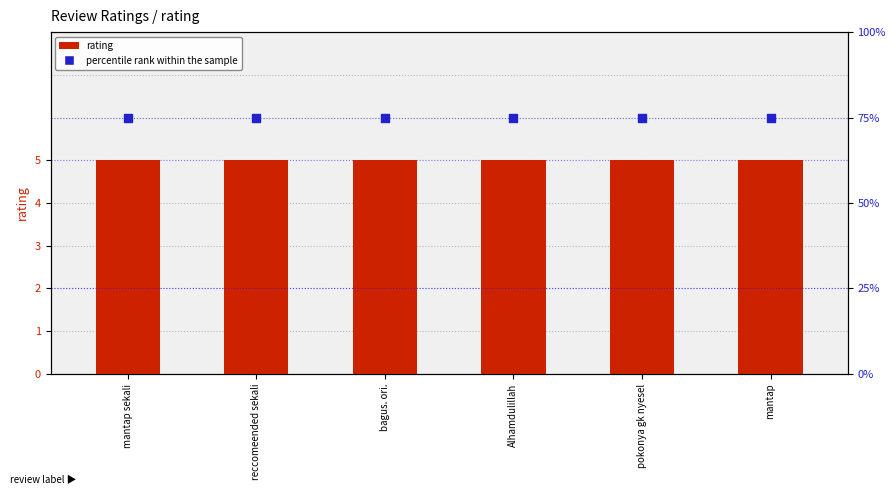

What are all the series names shown in the legend?

rating, percentile rank within the sample